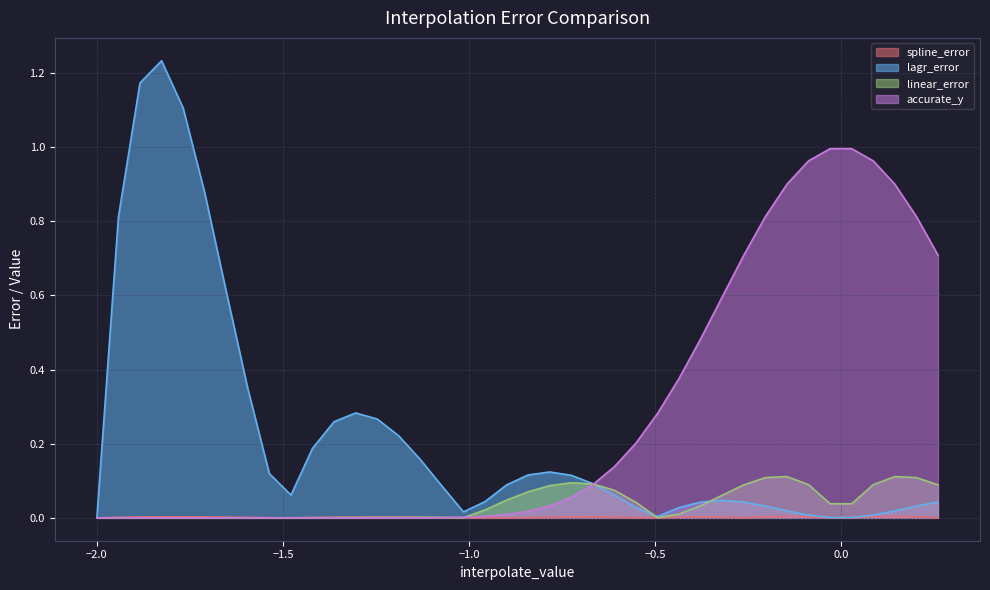

Which series has the largest range (max minus min)?

lagr_error